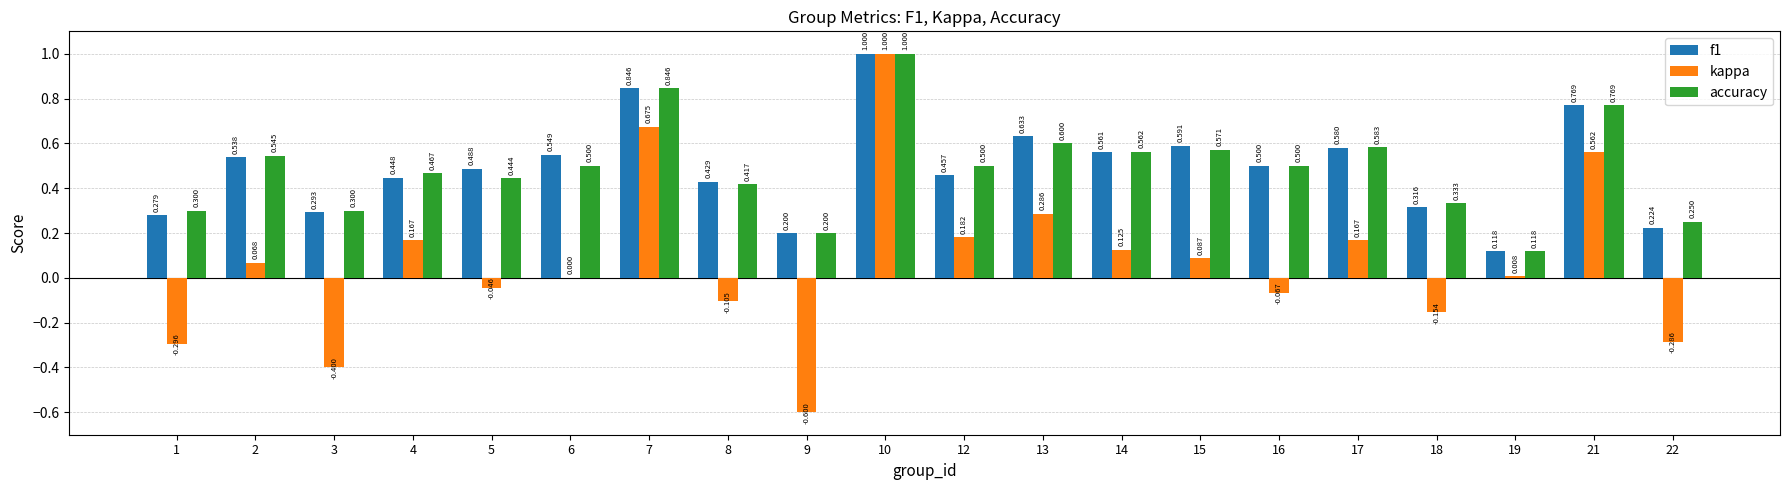

At which category is the sum across all series the highest?

10